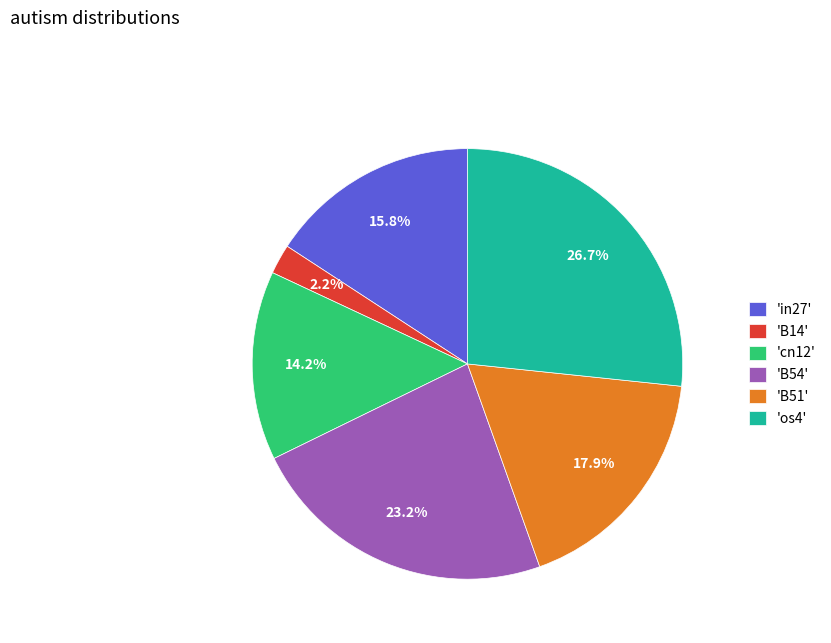

Which slice is the largest?

'os4'